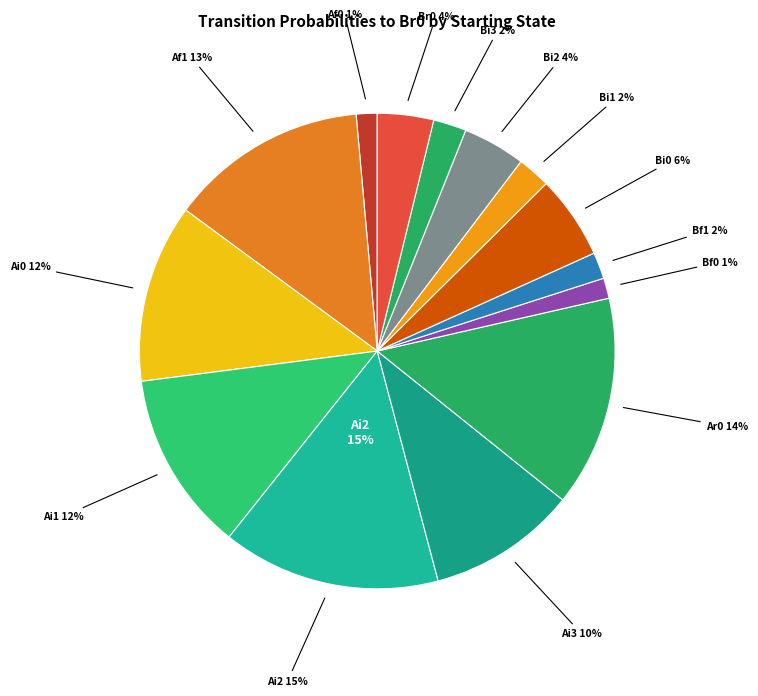

Is Af3 the majority of the pie?

No